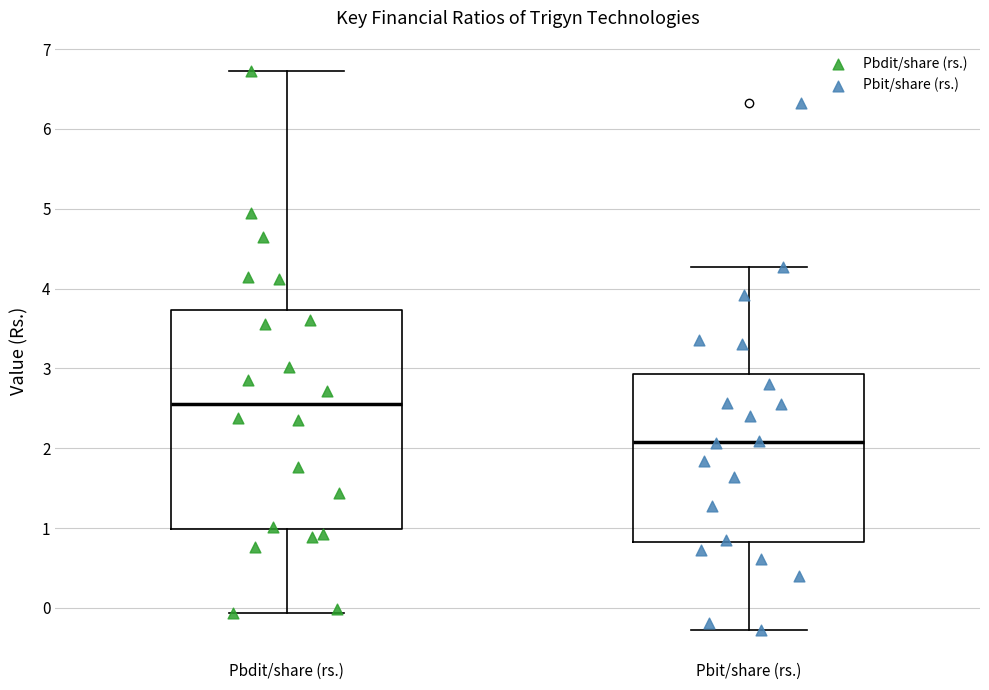

Reading left to right, transcribe this box plot: for each box, give where its median line is, the range the box spans, and where its two whiskers end, as read against the y-axis. The values are not printed on the chart, so give them approximately, as read against the axis.

Pbdit/share (rs.): median 2.6, box 1.0 to 3.7, whiskers -0.1 to 6.7
Pbit/share (rs.): median 2.1, box 0.8 to 2.9, whiskers -0.3 to 4.3